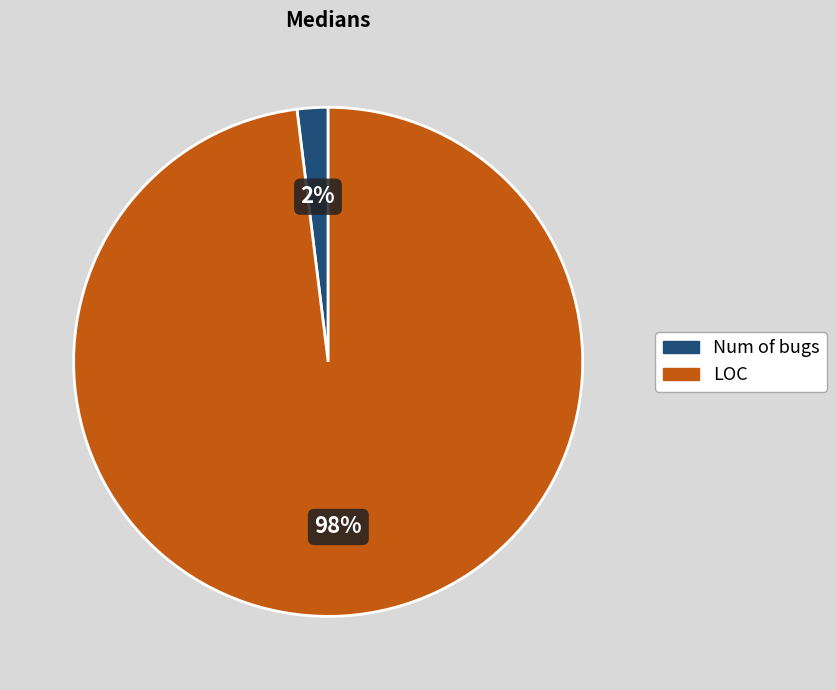

What is the largest slice in the pie chart?

LOC